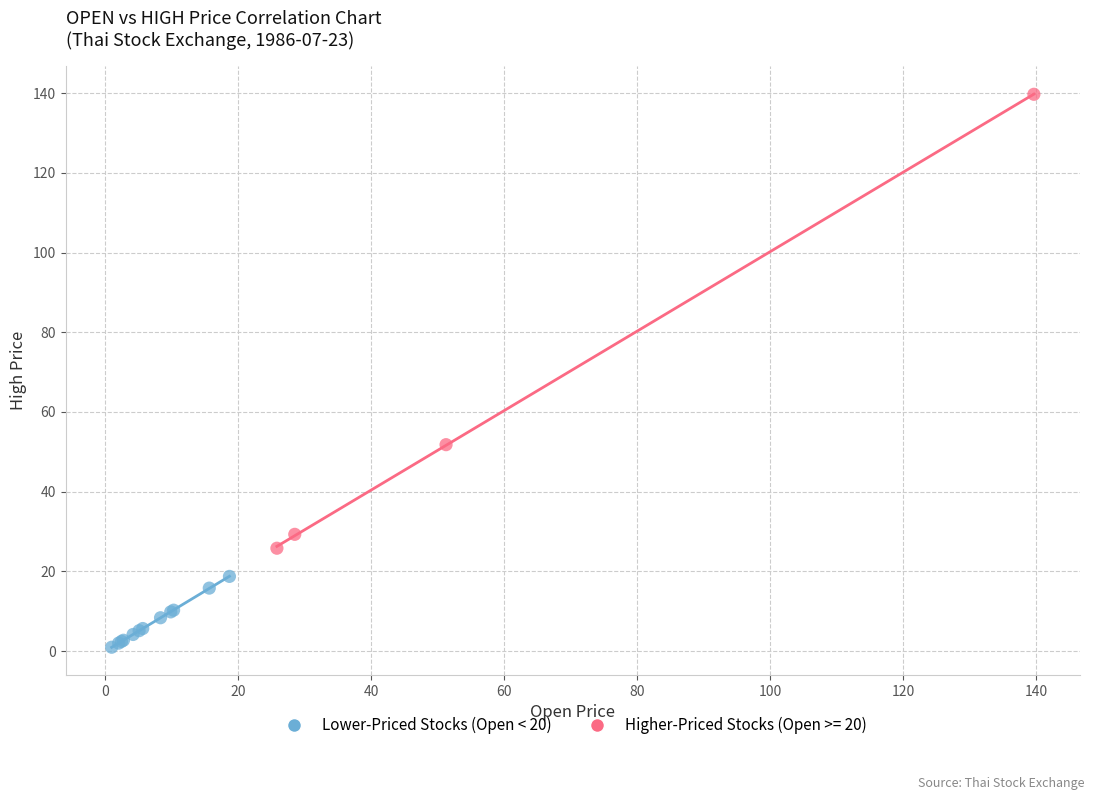

Which series has the widest spread of Y values?

Higher-Priced Stocks (Open >= 20)